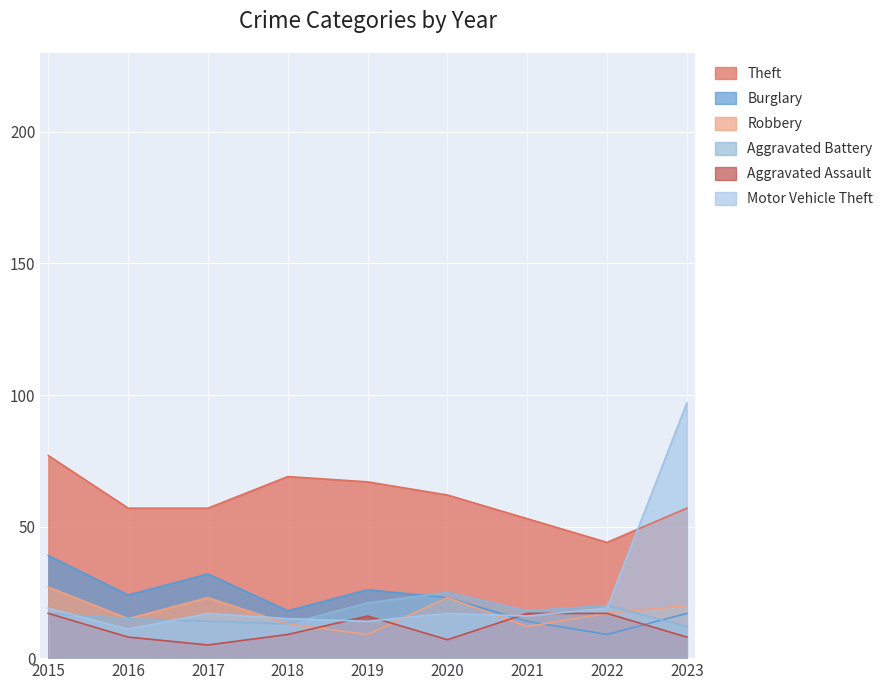

After their last crossing, which series has the higher values: Aggravated Battery or Burglary?

Burglary